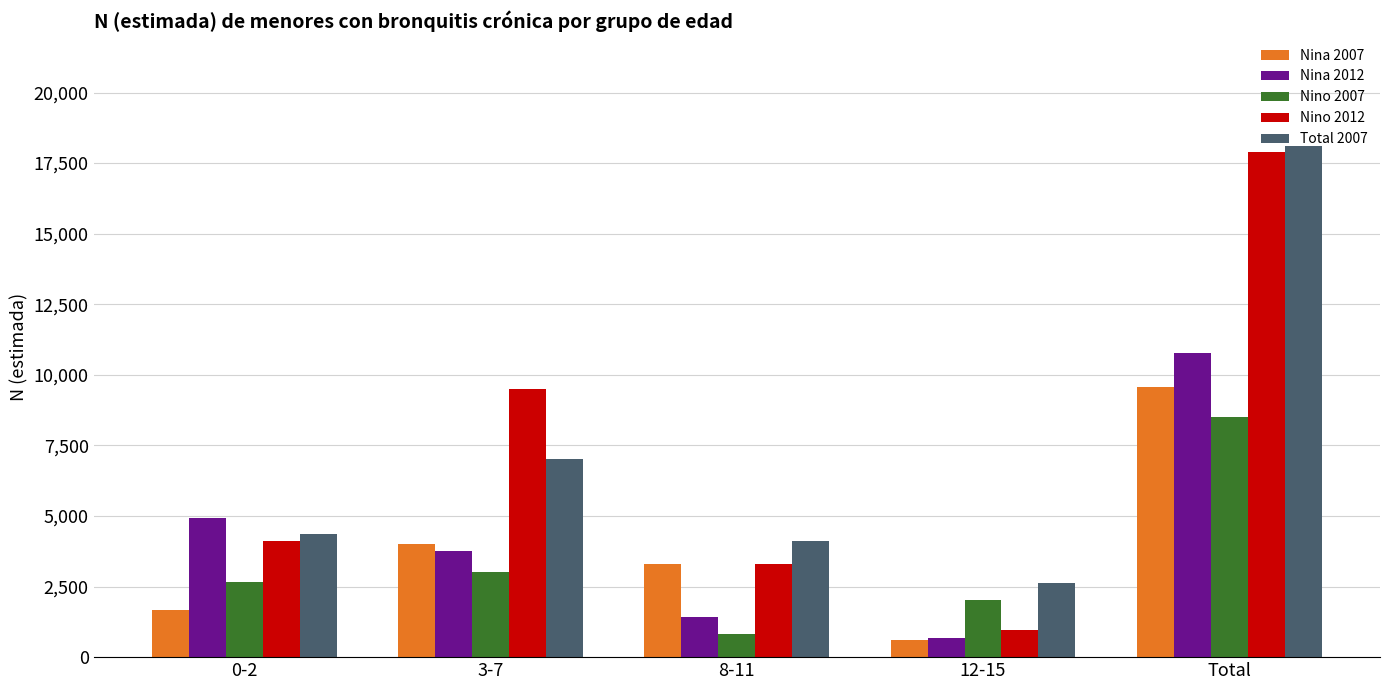

At which category is the sum across all series the highest?

Total